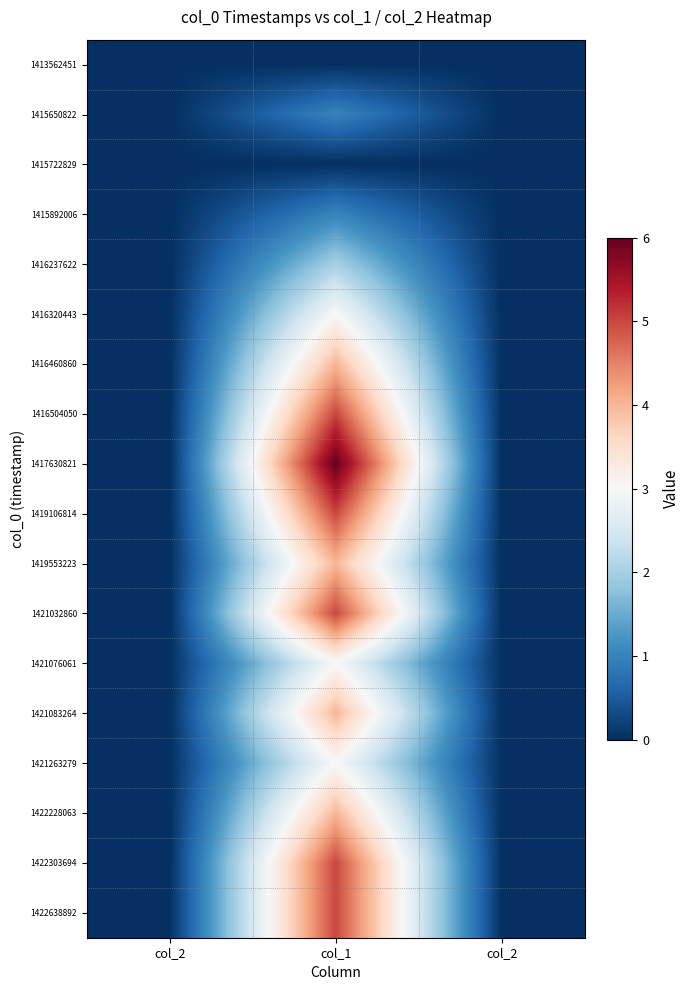

Reading left to right, transcribe all the data shown in this chart.

1413562451: col_2=0	col_1=0	col_2=0
1415650822: col_2=0	col_1=1	col_2=0
1415722829: col_2=0	col_1=0	col_2=0
1415892006: col_2=0	col_1=1	col_2=0
1416237622: col_2=0	col_1=2	col_2=0
1416320443: col_2=0	col_1=3	col_2=0
1416460860: col_2=0	col_1=4	col_2=0
1416504050: col_2=0	col_1=5	col_2=0
1417630821: col_2=0	col_1=6	col_2=0
1419106814: col_2=0	col_1=5	col_2=0
1419553223: col_2=0	col_1=4	col_2=0
1421032860: col_2=0	col_1=5	col_2=0
1421076061: col_2=0	col_1=3	col_2=0
1421083264: col_2=0	col_1=4	col_2=0
1421263279: col_2=0	col_1=3	col_2=0
1422228063: col_2=0	col_1=4	col_2=0
1422303694: col_2=0	col_1=5	col_2=0
1422638892: col_2=0	col_1=5	col_2=0